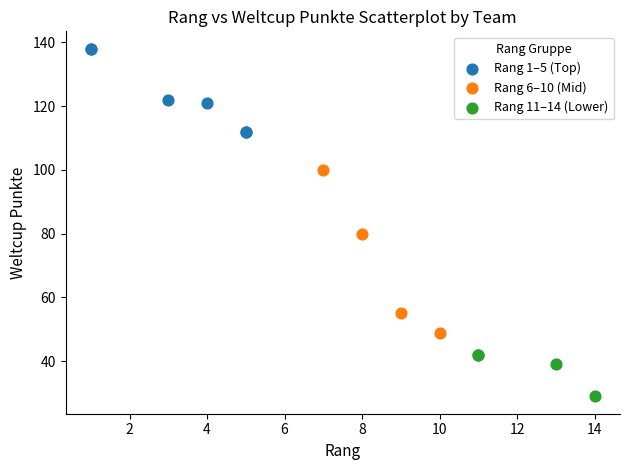

Which series has the widest spread of Y values?

Rang 6–10 (Mid)